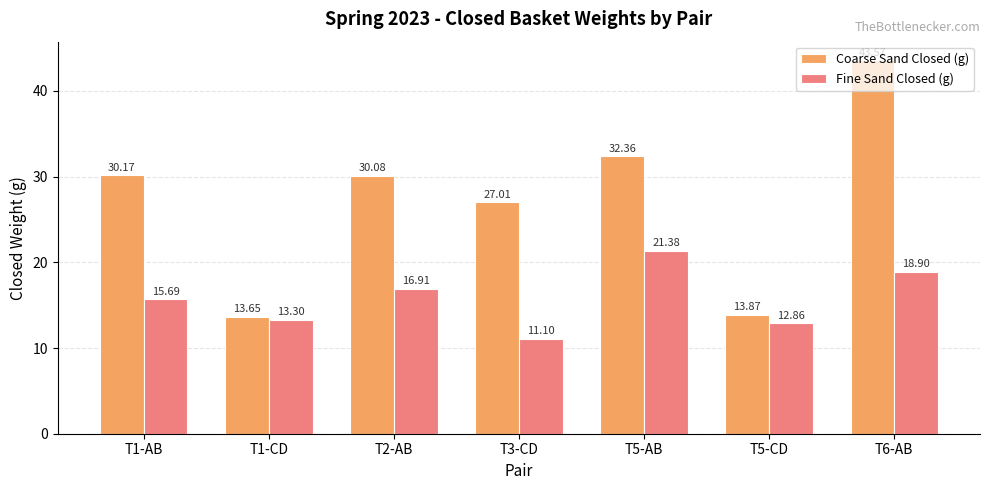

Rank the series at T6-AB from highest to lowest value.

Coarse Sand Closed (g), Fine Sand Closed (g)